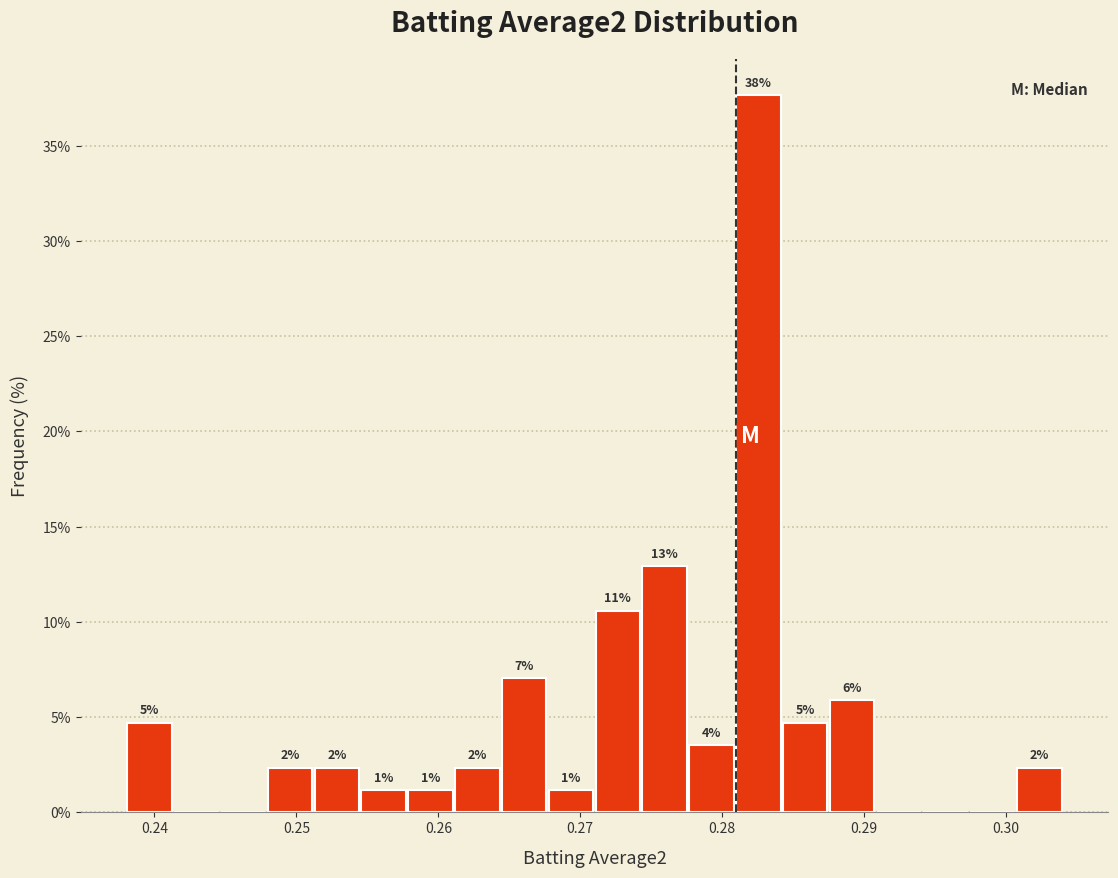

Around what value on the x-axis is the tallest bar? Give the approximate position of its centre, as read against the axis.

0.283